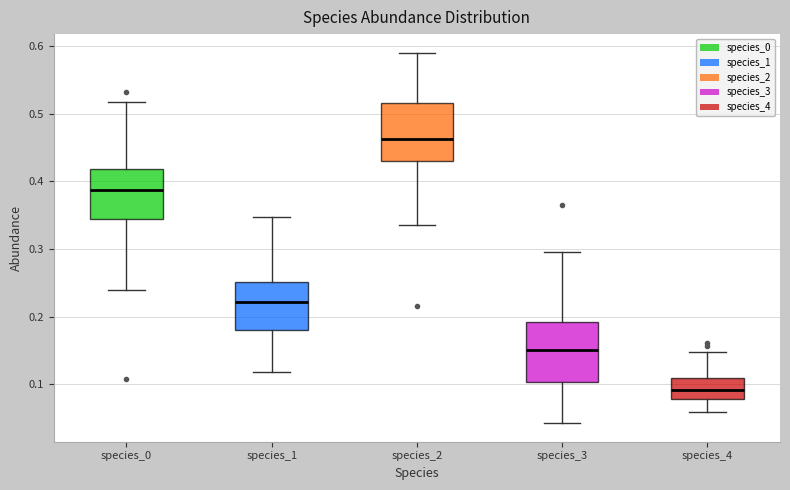

Where does the lower whisker of the box for species_3 end on the y-axis? The values are not printed on the chart, so give them approximately, as read against the axis.

0.04